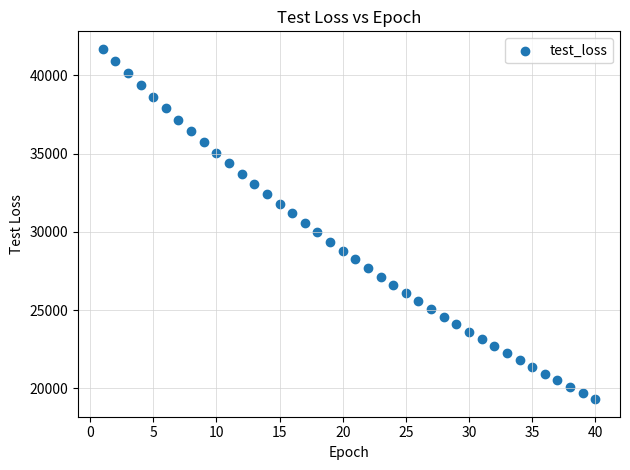

What is the range of X values (max minus min)?

39.0